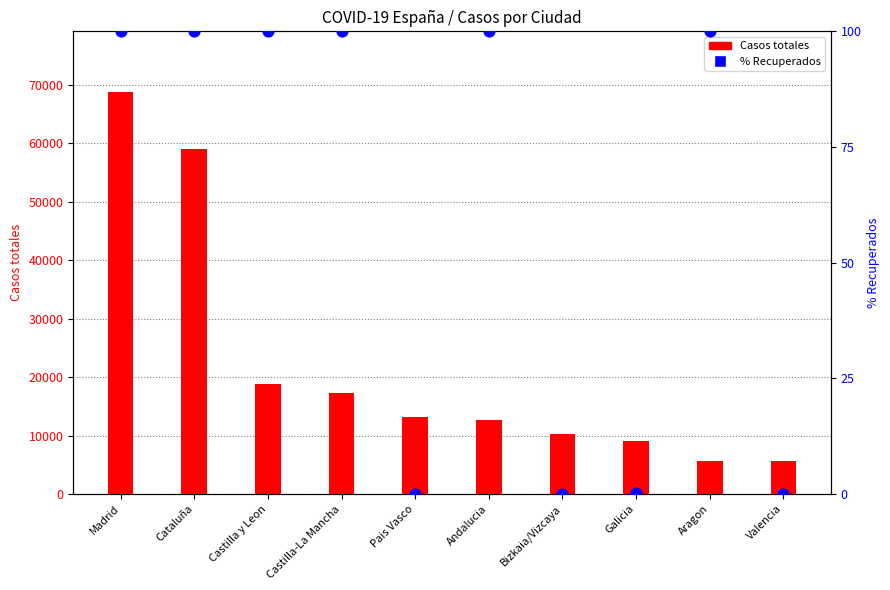

At how many categories does at least one series exceed 35269?

2